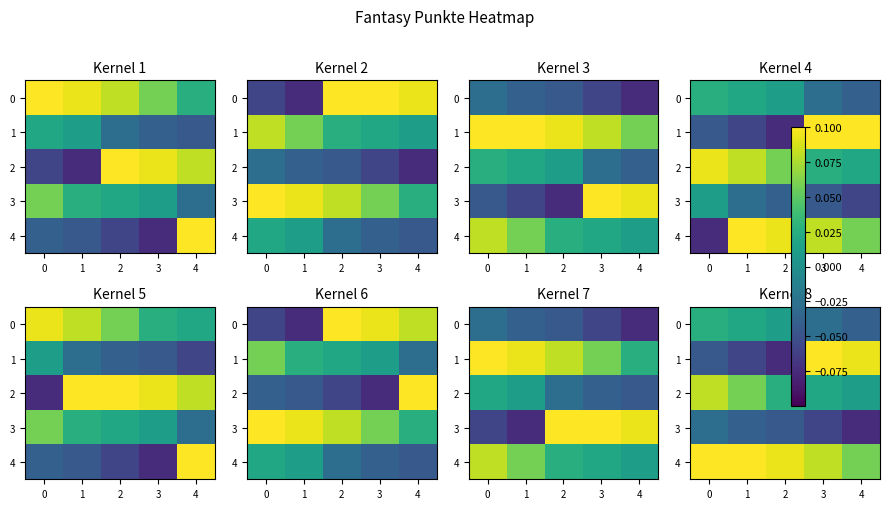

Which series has the largest total across all categories?

4